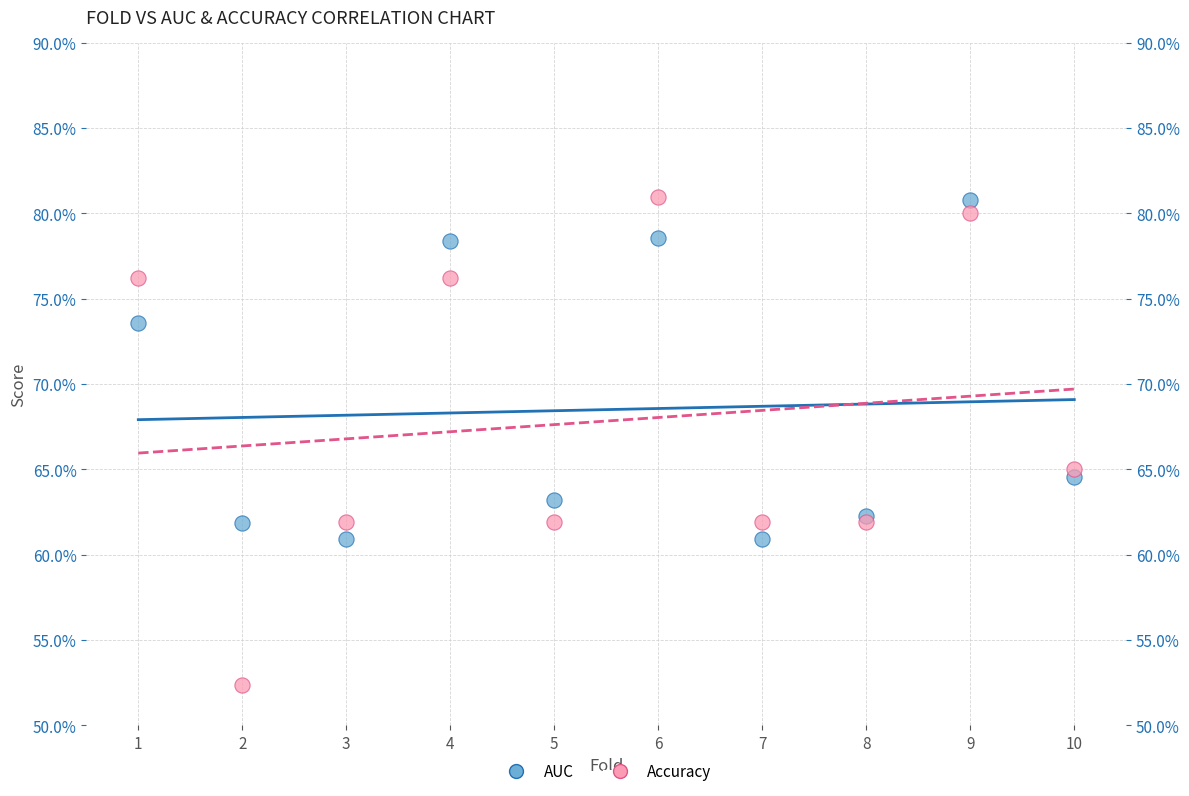

What are all the series names shown in the legend?

AUC, Accuracy